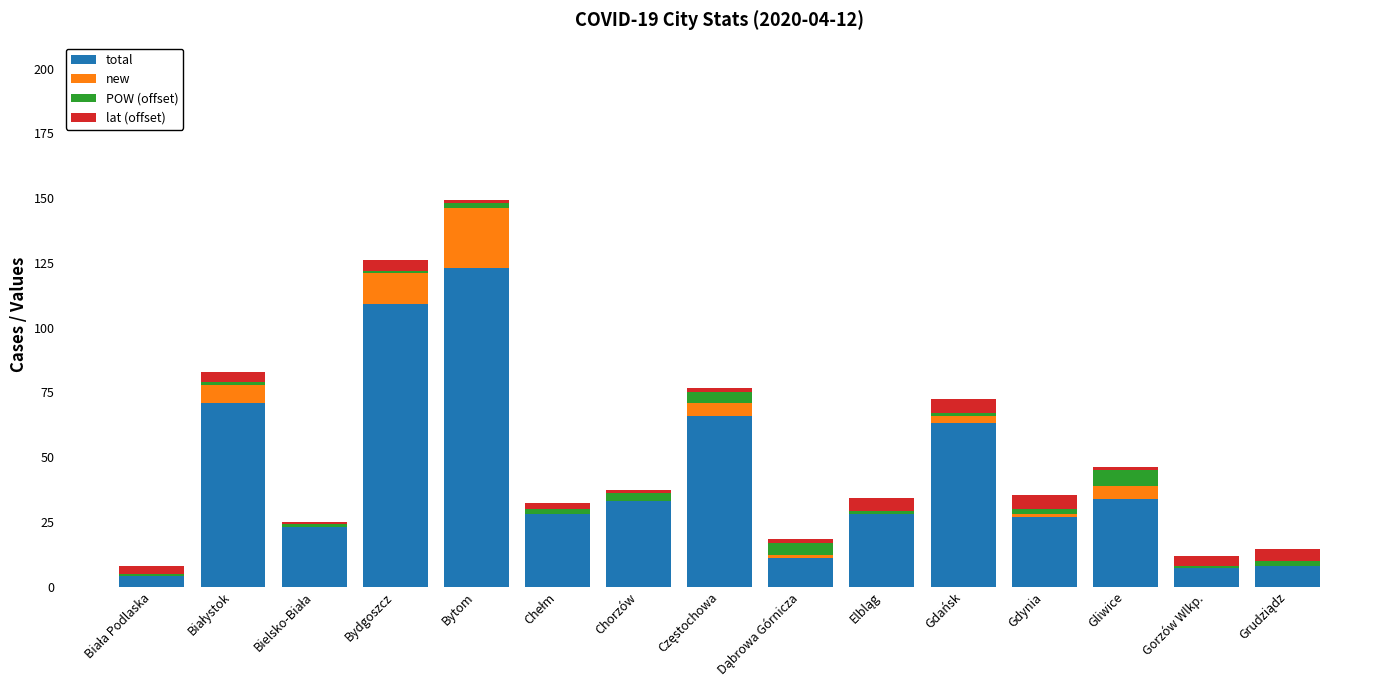

Which series has the largest total across all categories?

total